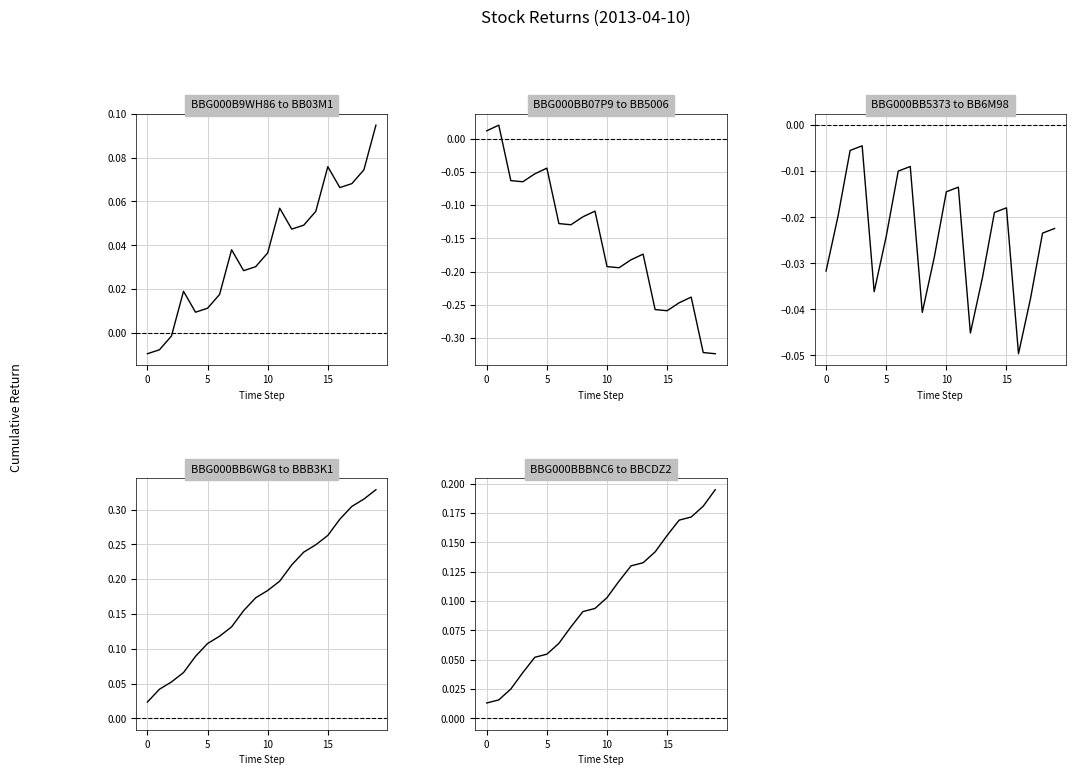

Rank the series by their average value, from highest to lowest.

BBG000BB6WG8 to BBB3K1, BBG000BBBNC6 to BBCDZ2, BBG000B9WH86 to BB03M1, BBG000BB5373 to BB6M98, BBG000BB07P9 to BB5006